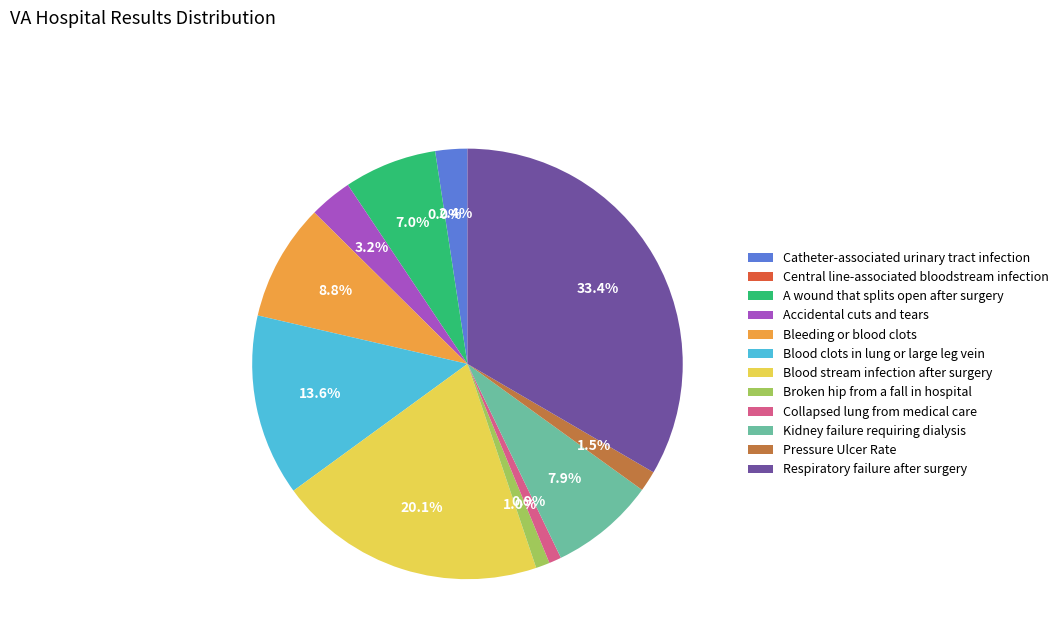

What percentage is the Respiratory failure after surgery slice, to the nearest percent?

33%